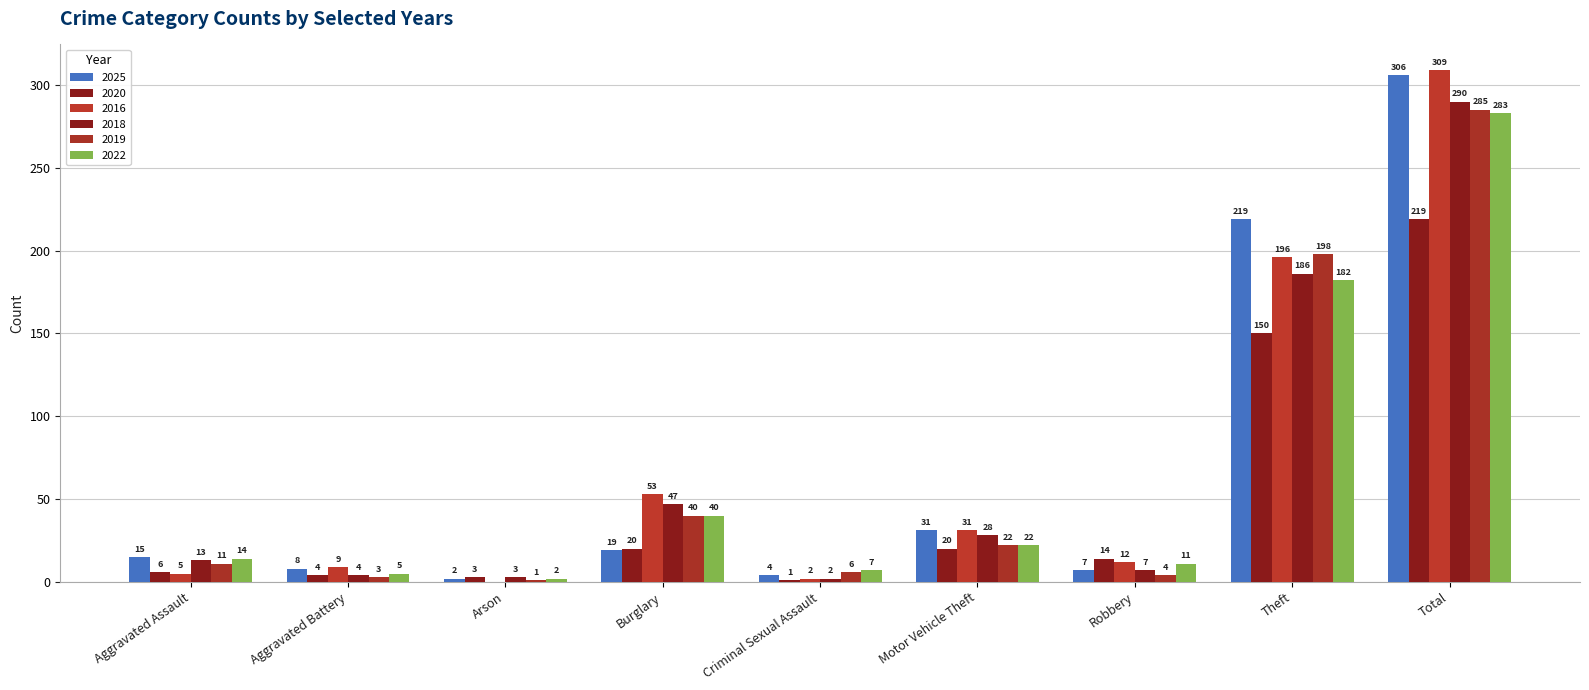

Count the number of data series in this chart.

6